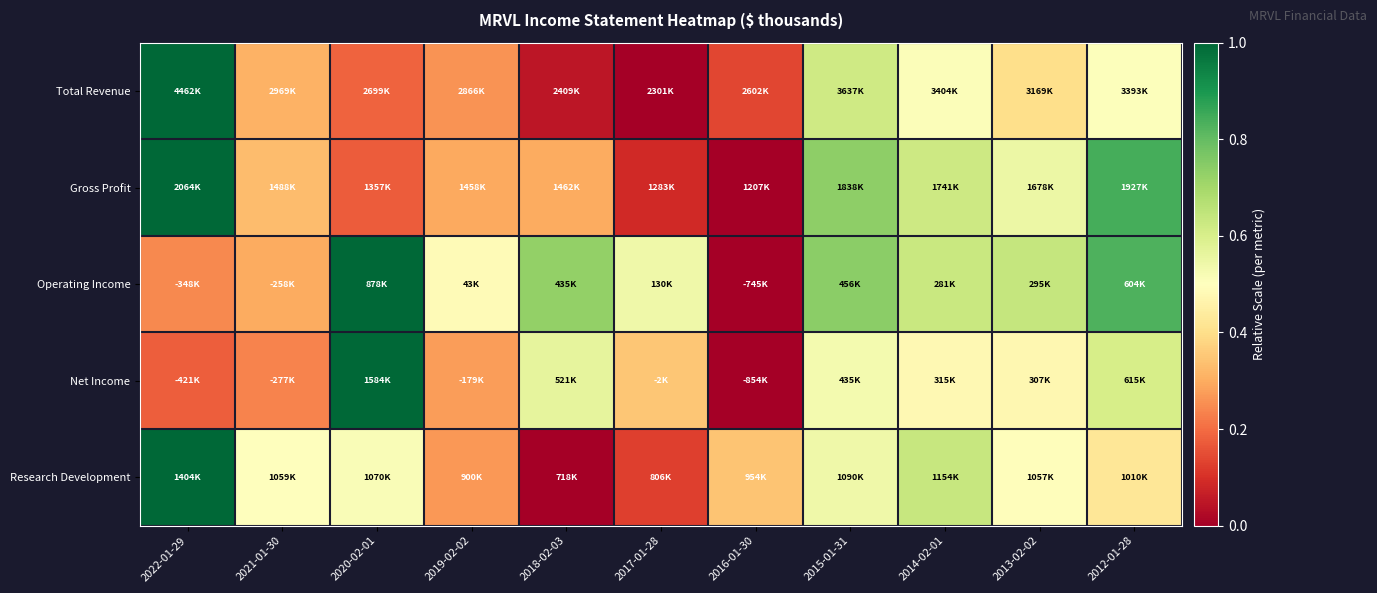

Between 2018-02-03 and 2012-01-28, which is larger?

2012-01-28